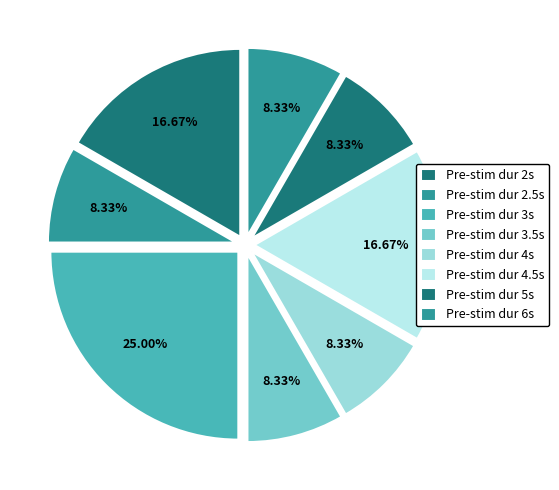

How many slices are in this pie chart?

8